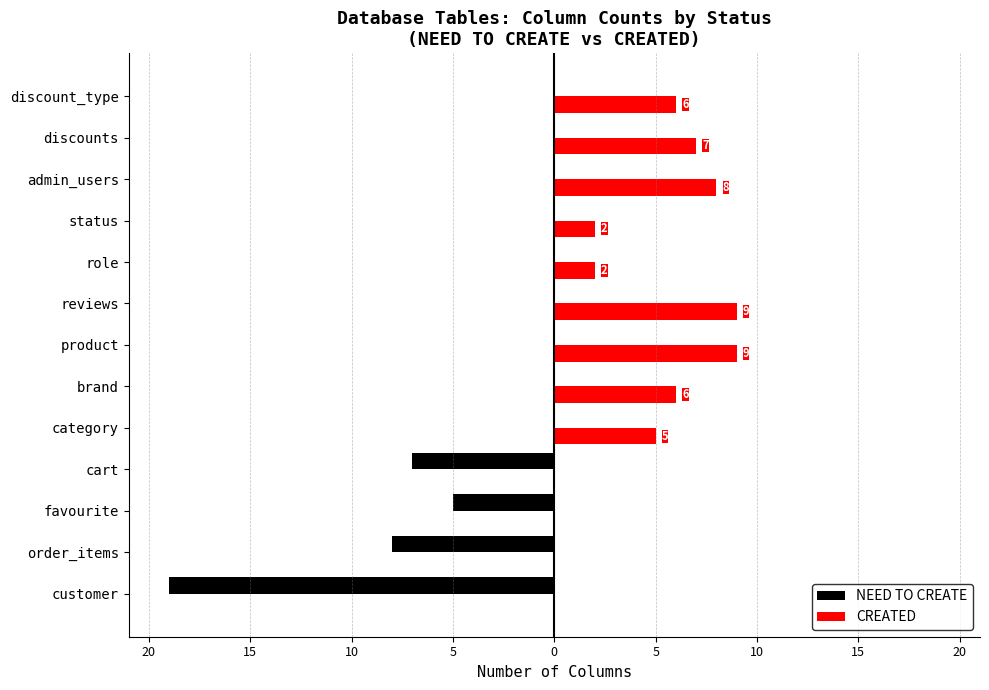

What are all the series names shown in the legend?

NEED TO CREATE, CREATED